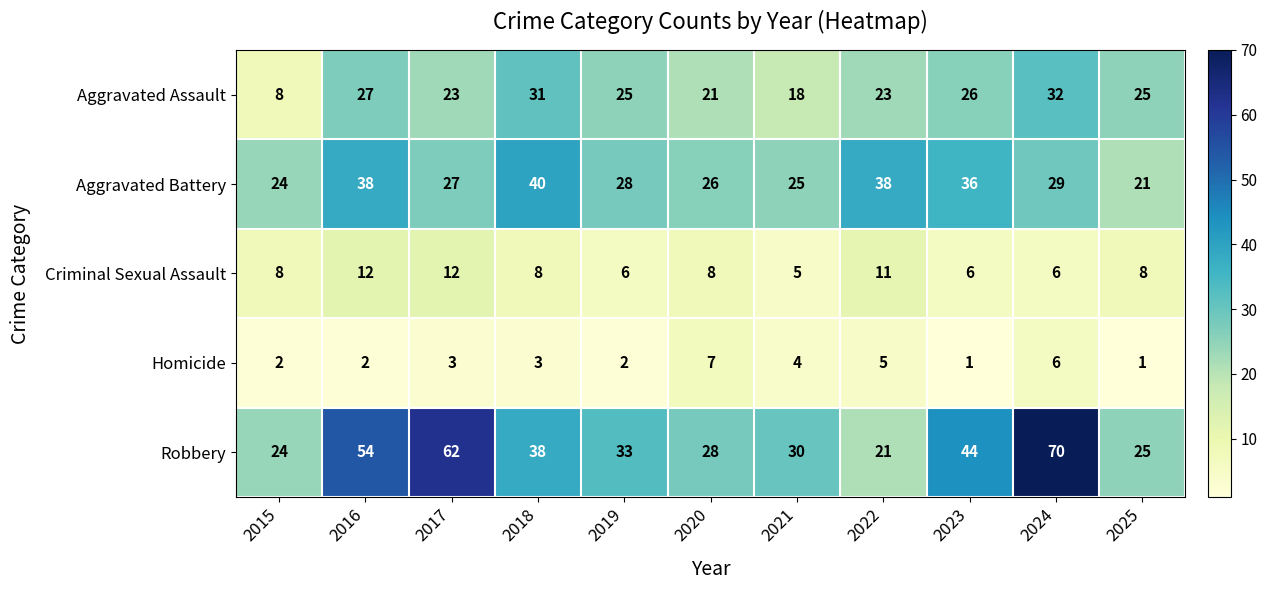

What is the sum of the Aggravated Battery values at 2019 and 2015?

52